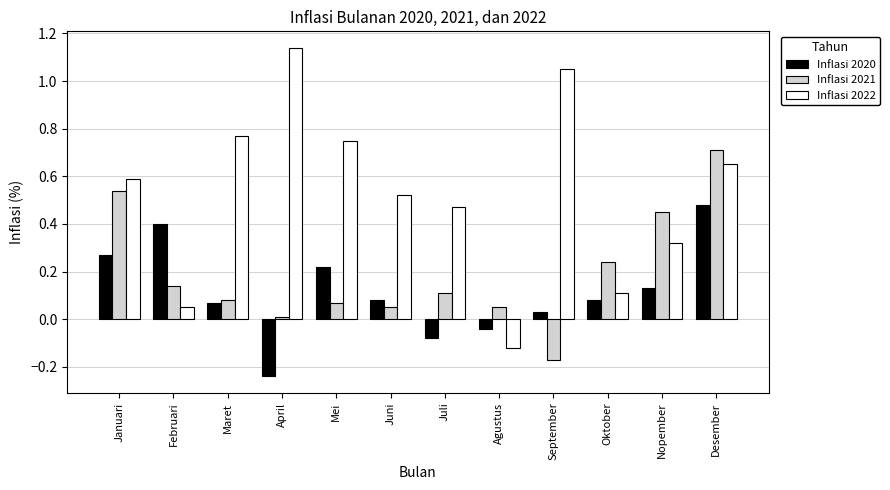

The Inflasi 2020 series shows 0.2 at Februari. True or false?

False